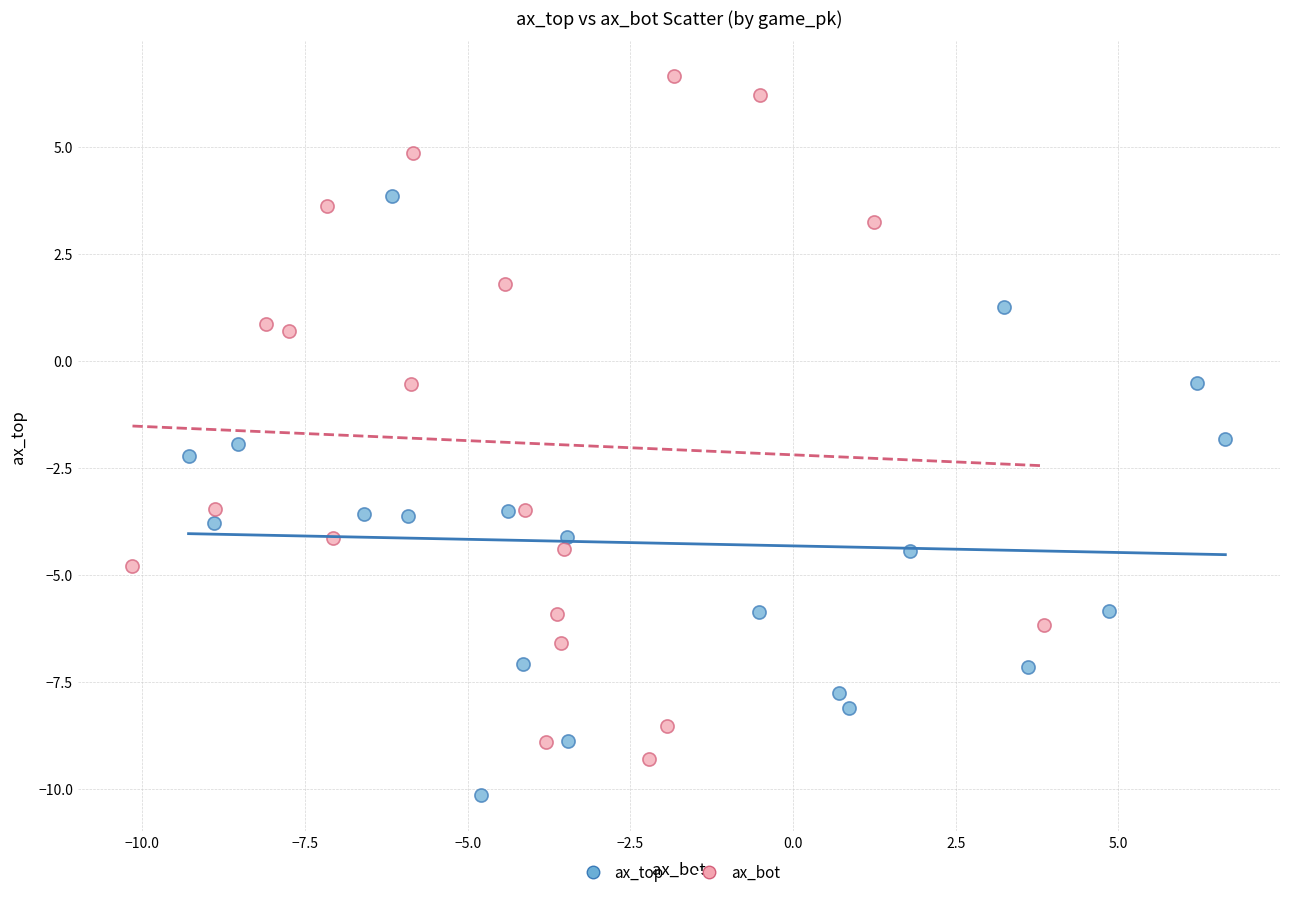

What are all the series names shown in the legend?

ax_top, ax_bot